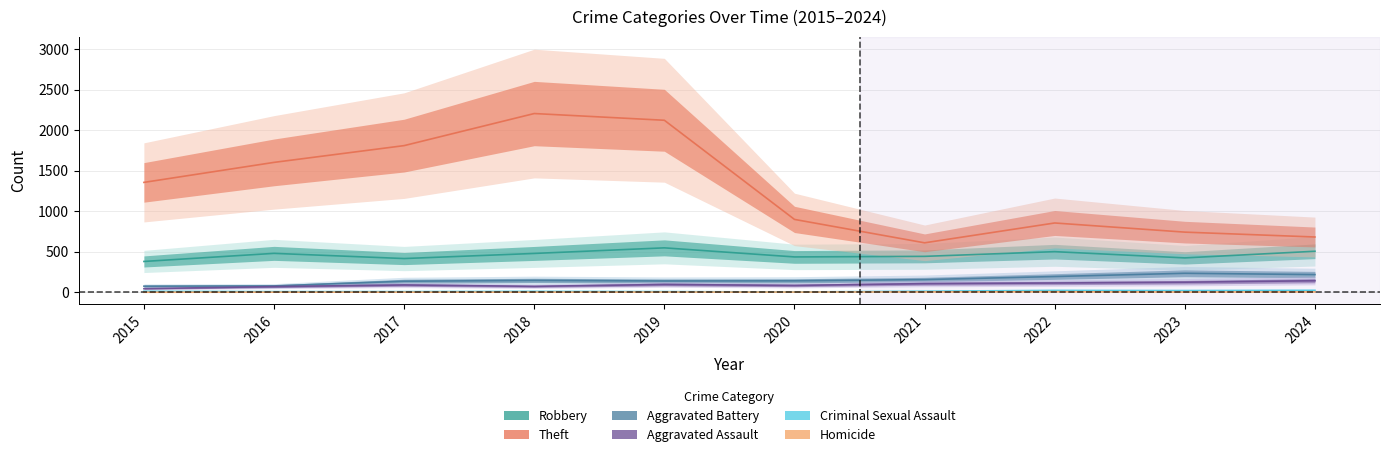

True or false: Criminal Sexual Assault and Aggravated Battery intersect in this chart.

False